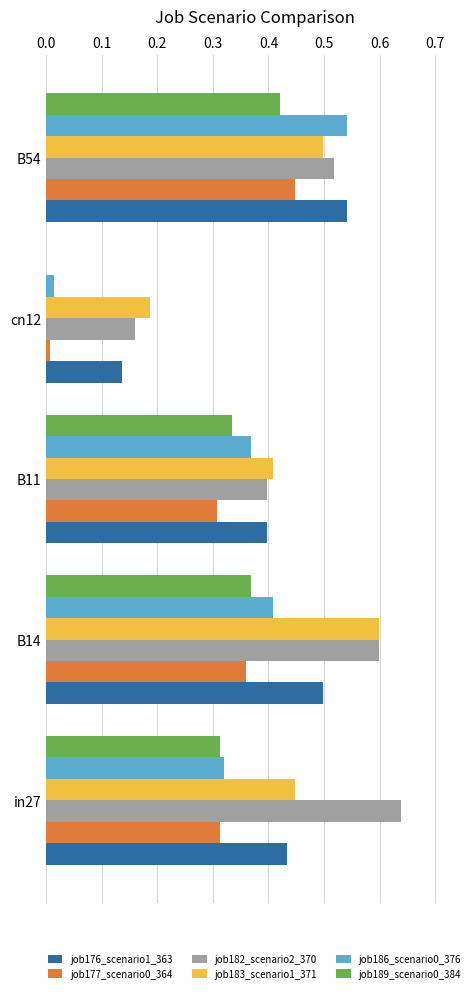

What is the sum of all job177_scenario0_364 values?

1.4